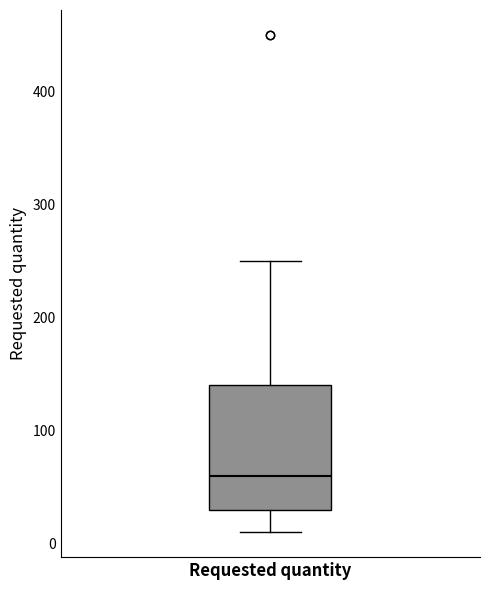

Where is the upper edge of the box for Requested quantity on the y-axis? The values are not printed on the chart, so give them approximately, as read against the axis.

140